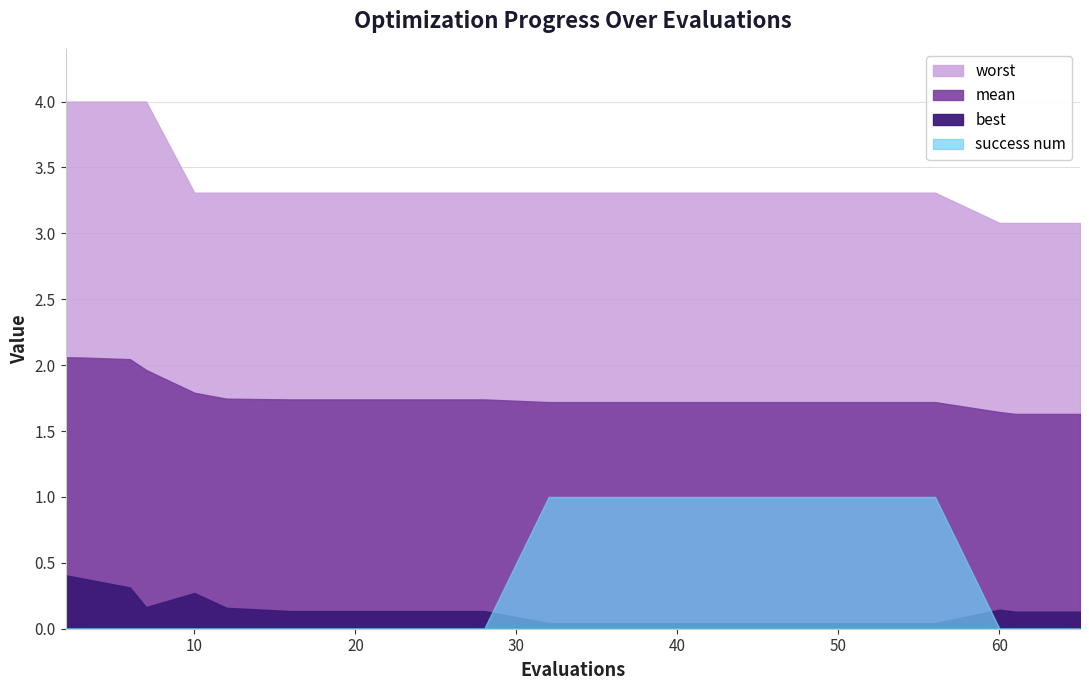

True or false: best and worst cross at least once.

False